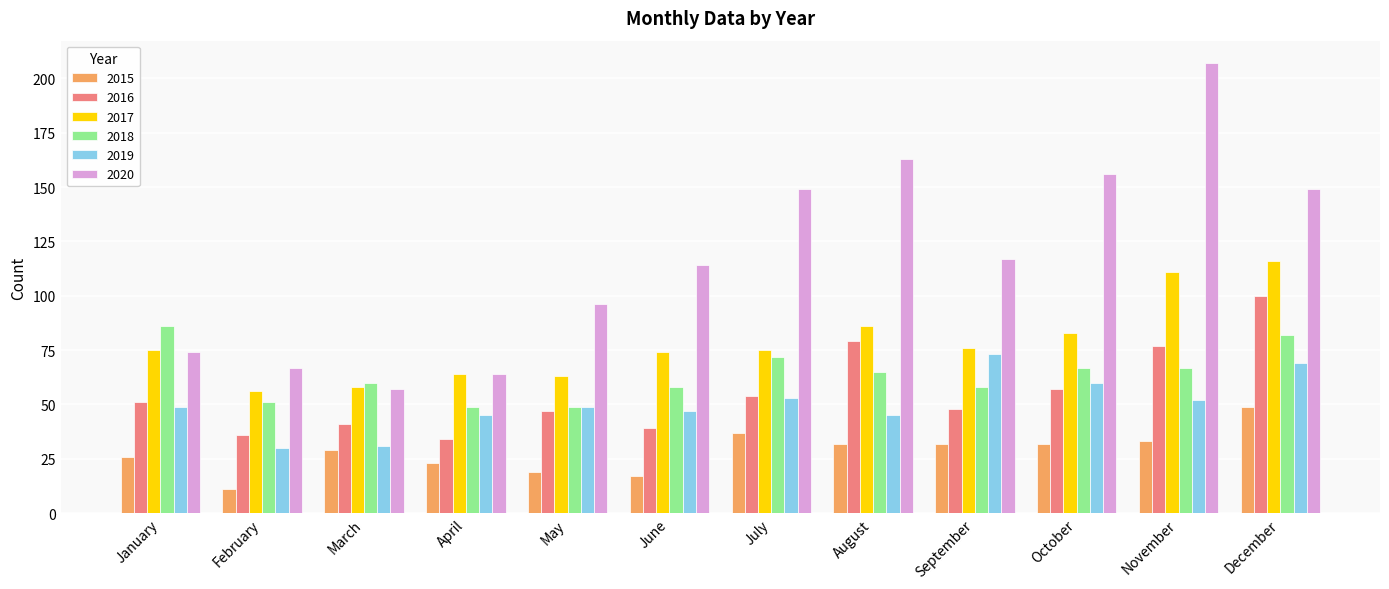

What is the value of the 2019 bar at the 1st from the left?

49